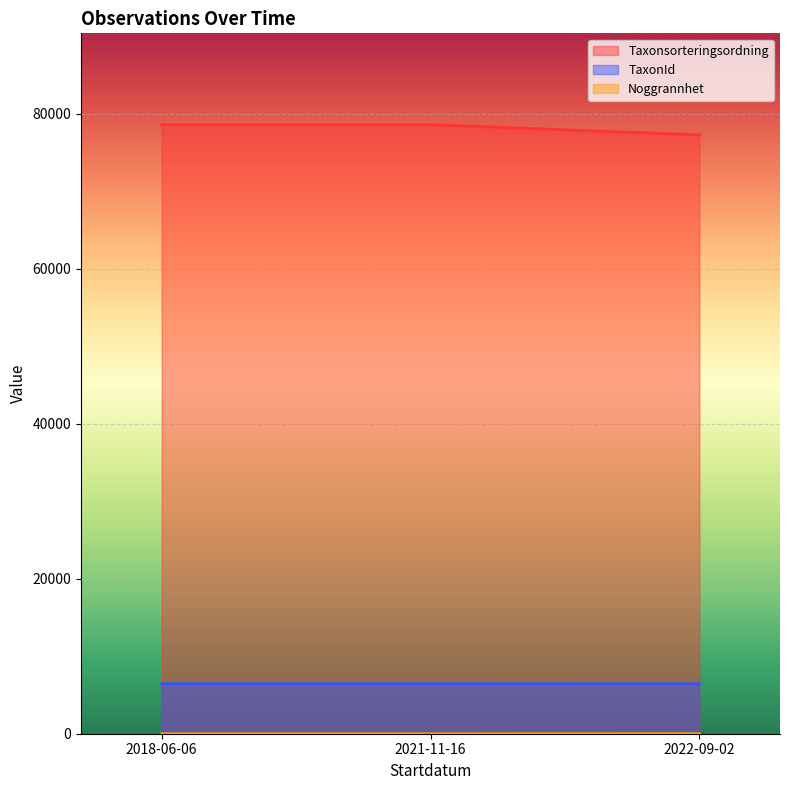

At 2018-06-06, list the series in order from largest to smallest.

Taxonsorteringsordning, TaxonId, Noggrannhet